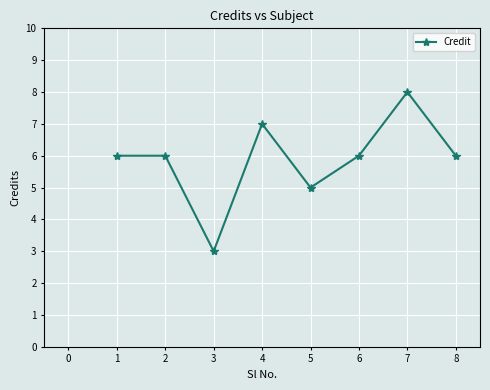

True or false: the data shows 3 at 2.

False